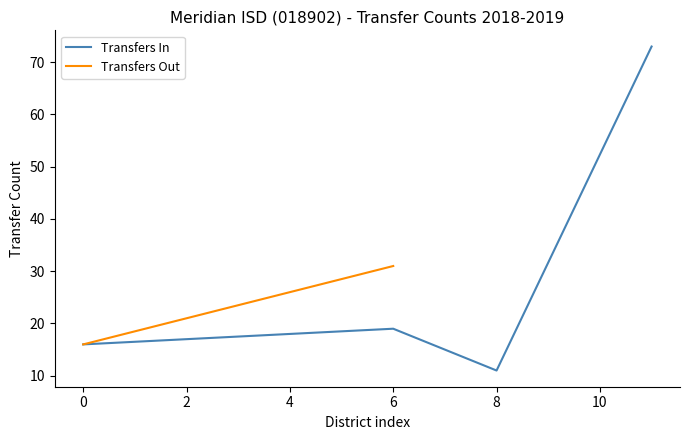

What is the average value?

30